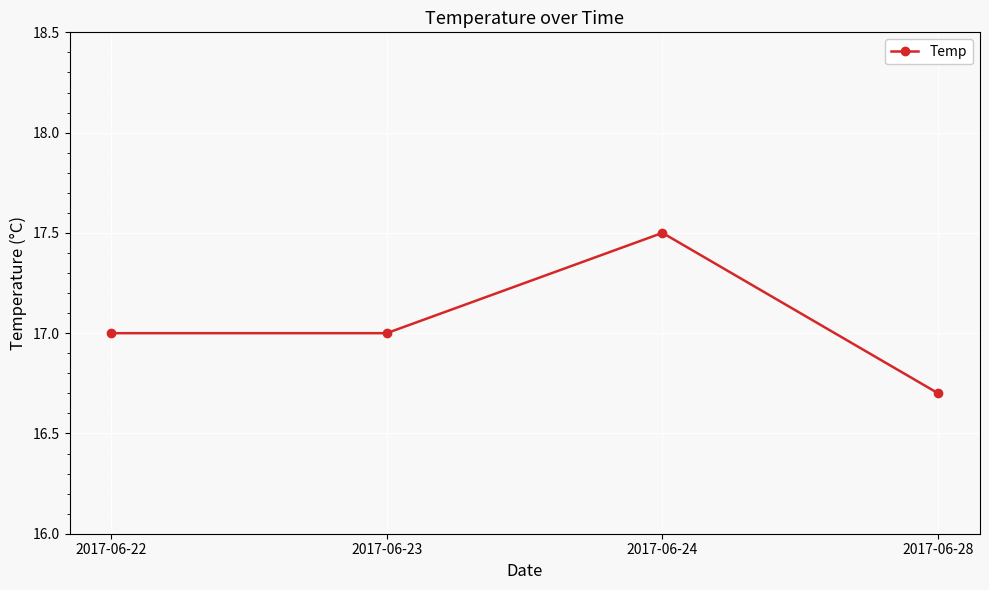

How many lines are shown in the chart?

1